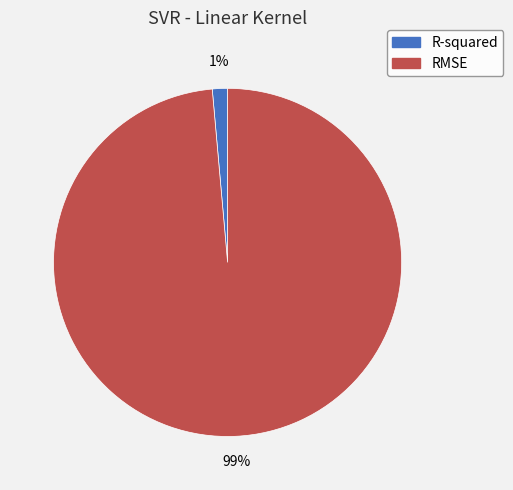

What is the smallest slice in the pie chart?

R-squared